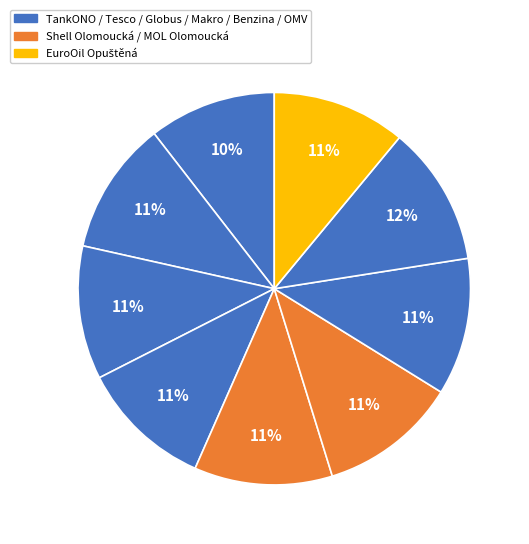

How many slices are in this pie chart?

9